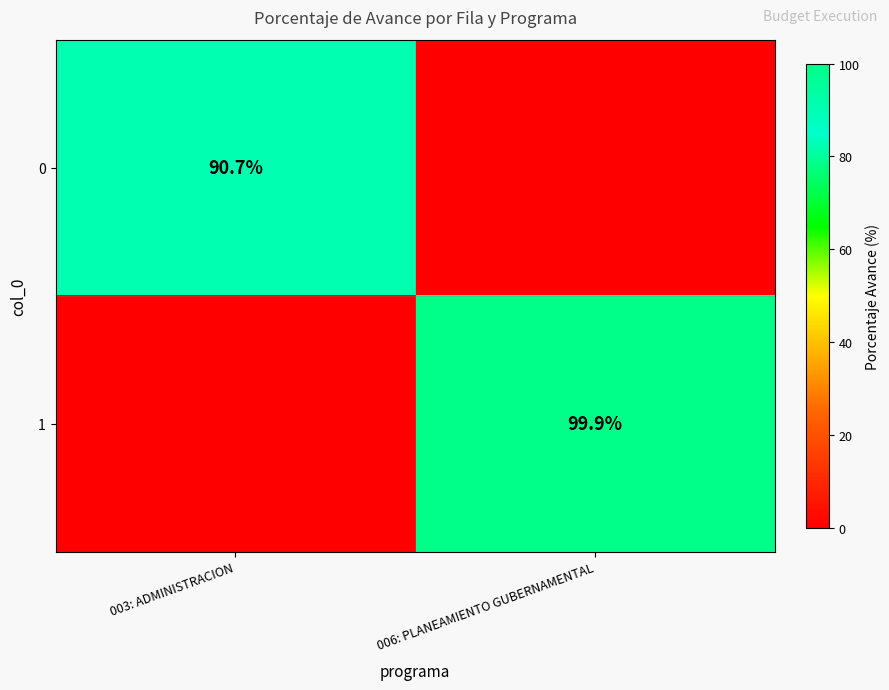

True or false: 1 has a value of 157.2 at 006: PLANEAMIENTO GUBERNAMENTAL.

False